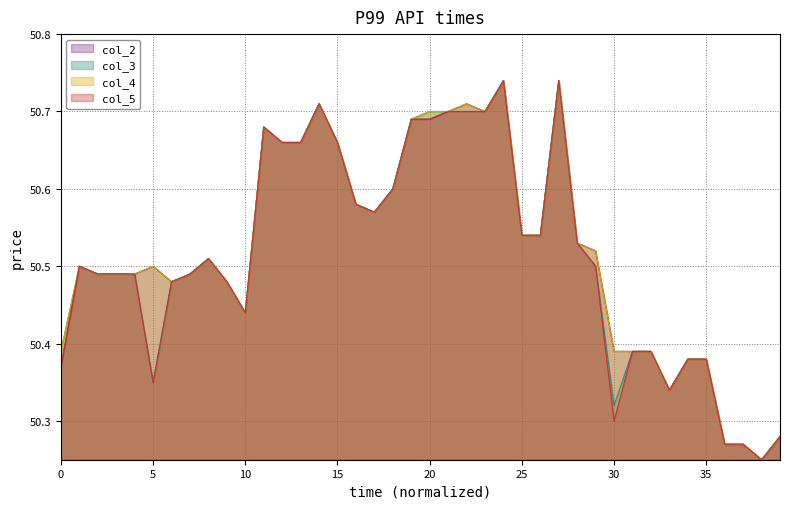

The col_4 series shows 50.7 at 11. True or false?

True